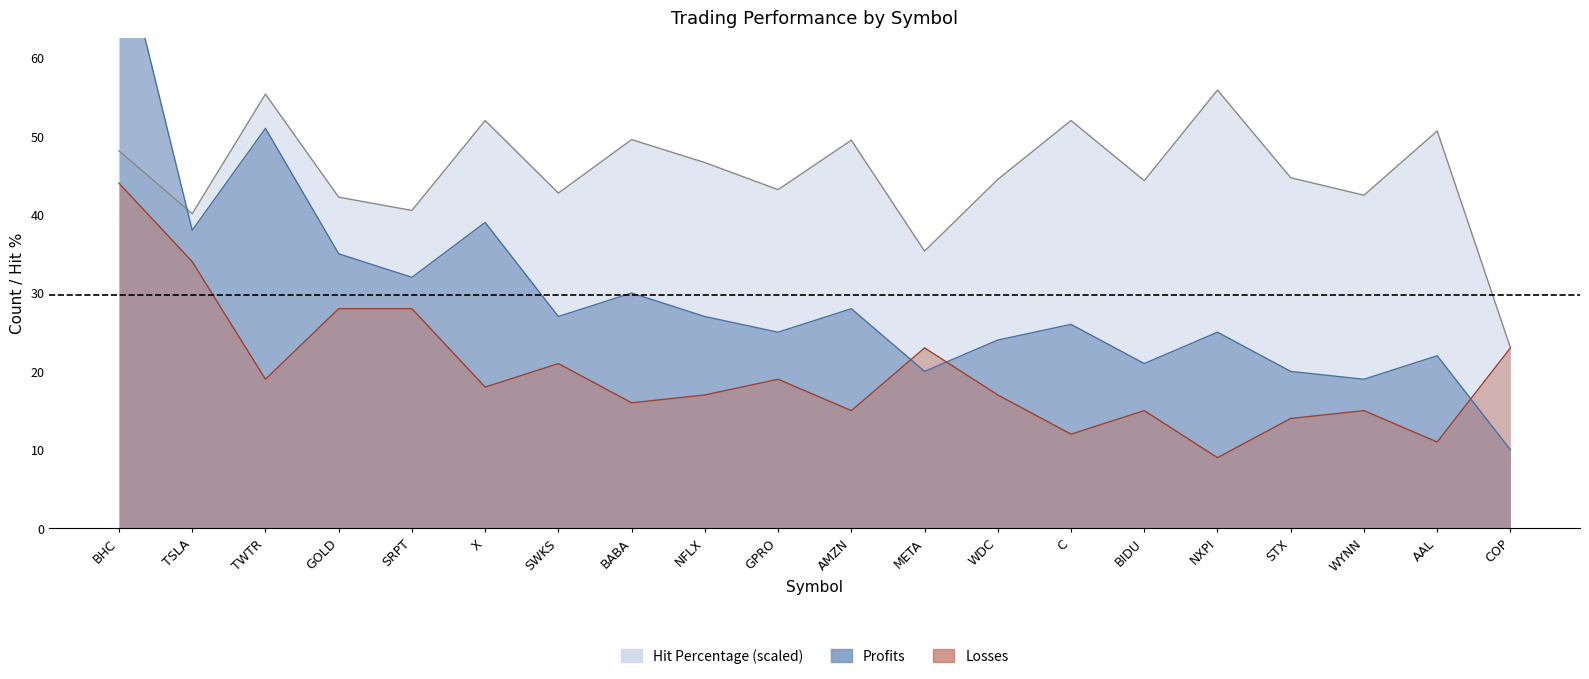

Which category has the highest value across all series?

BHC